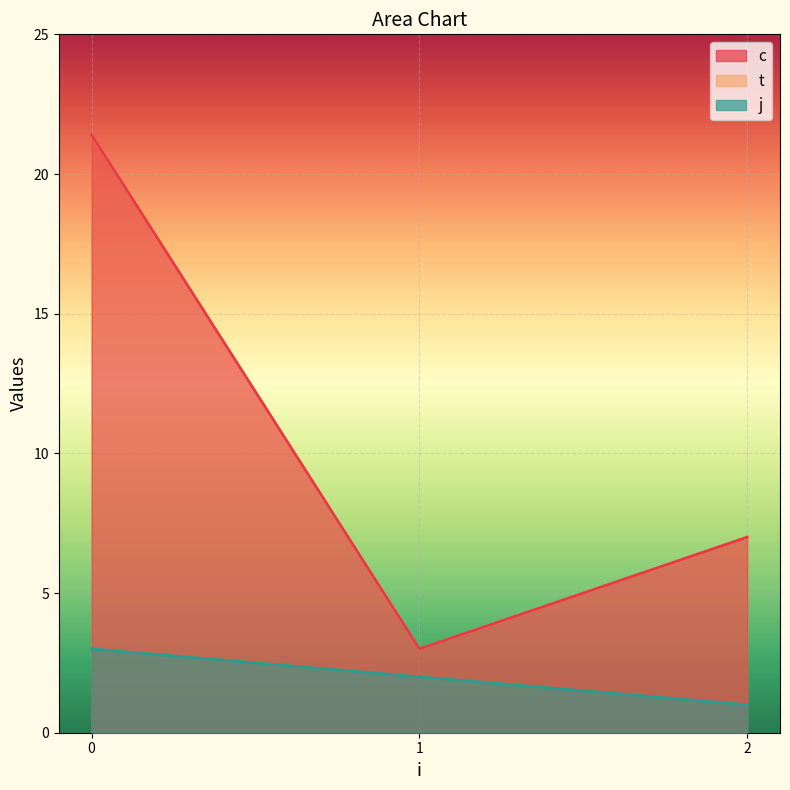

What is the sum of the c values at 1 and 0?

13.2